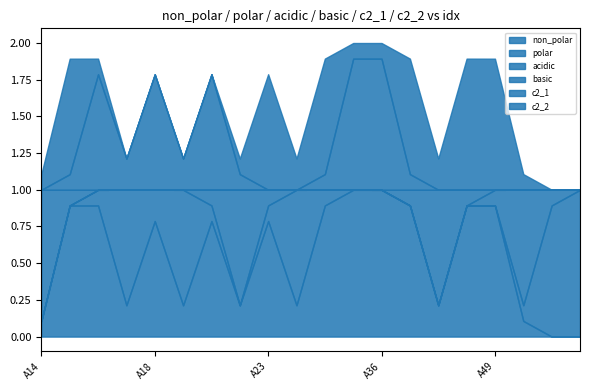

In basic, how many points are higher than both neighbors (excluding endpoints)?

1